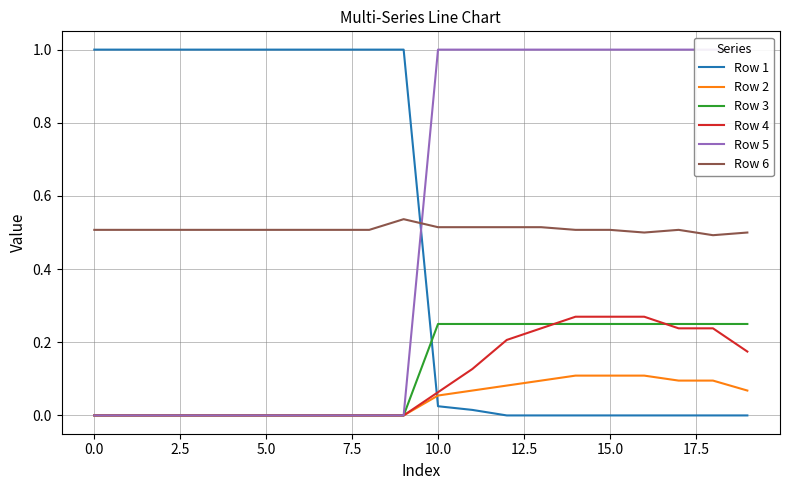

Is this an area chart (filled region under the line)?

No